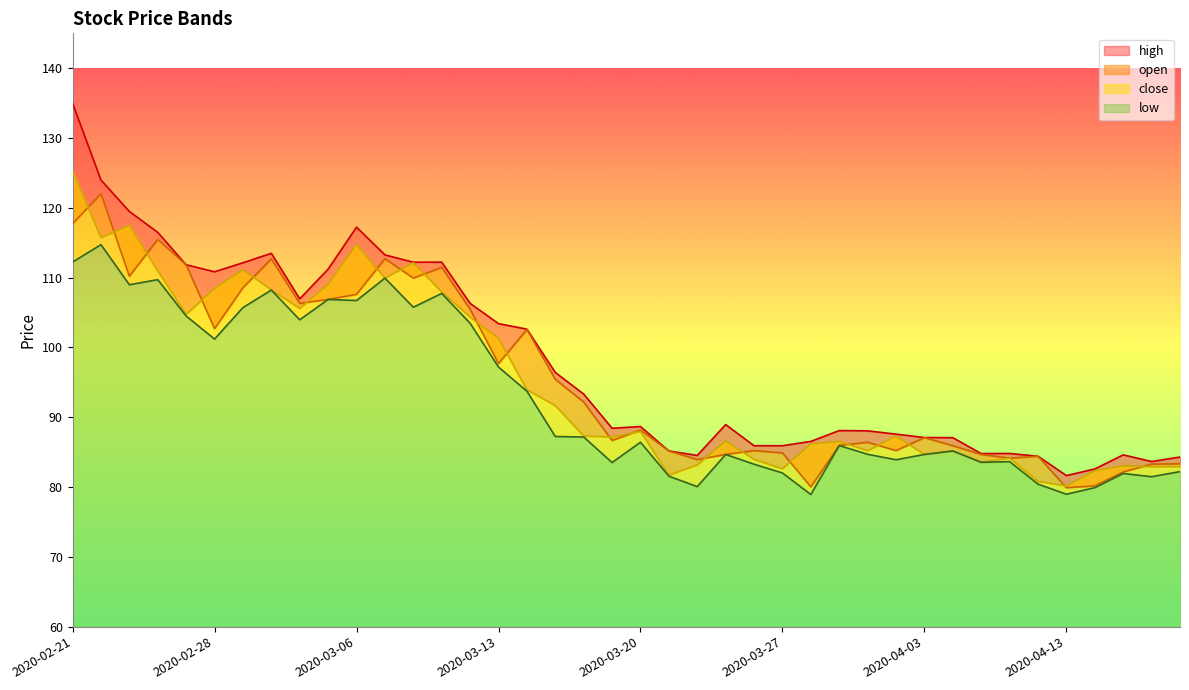

What is the average value of the close series?

95.2